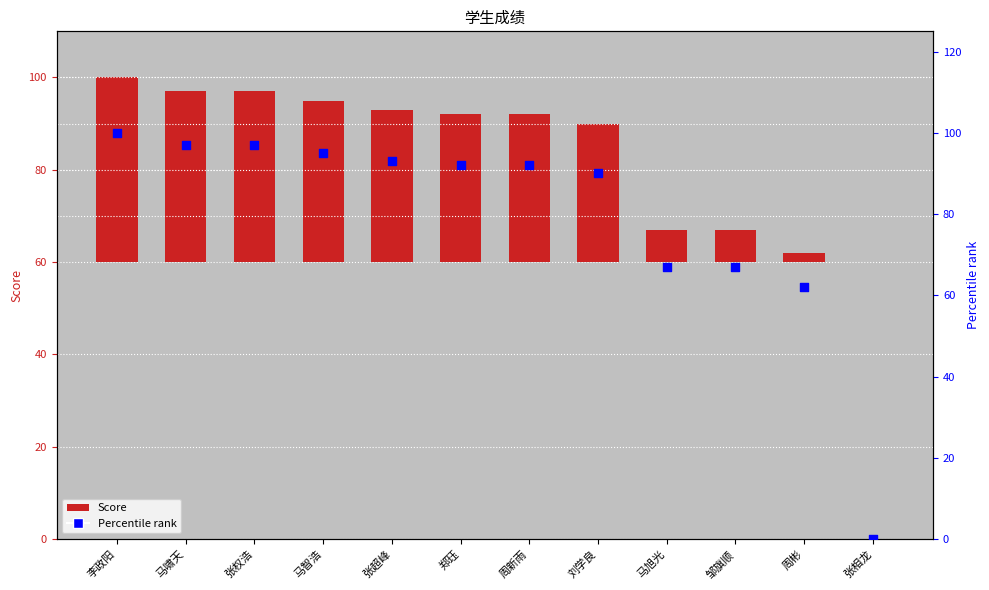

Which series contains the lowest Y value?

Score